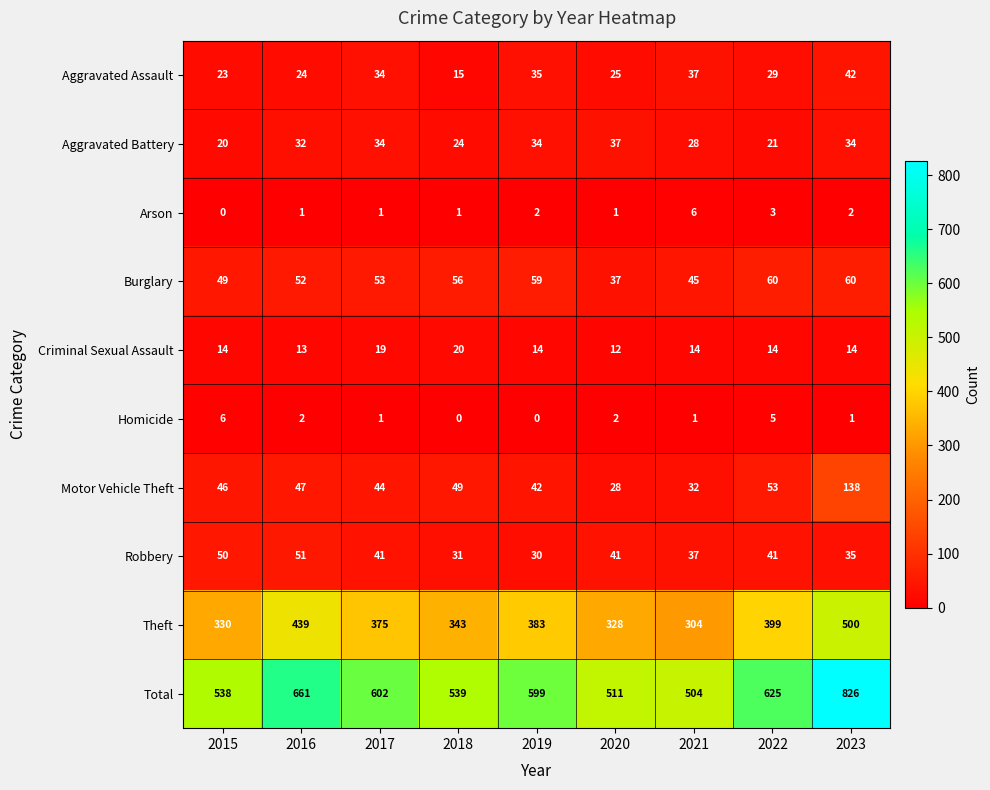

How many Criminal Sexual Assault values are between 14 and 15?

5